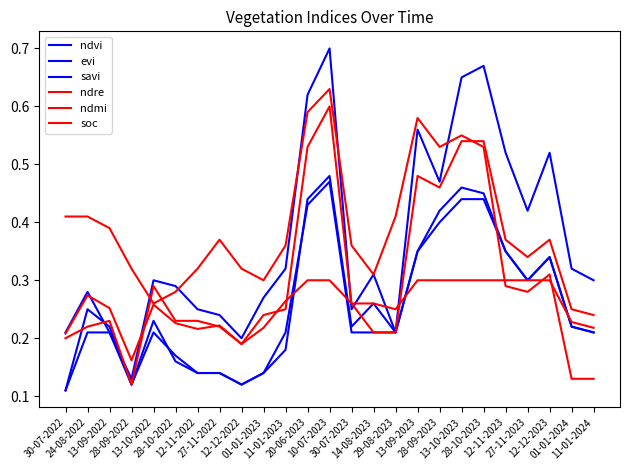

Does the chart have visible grid lines?

No